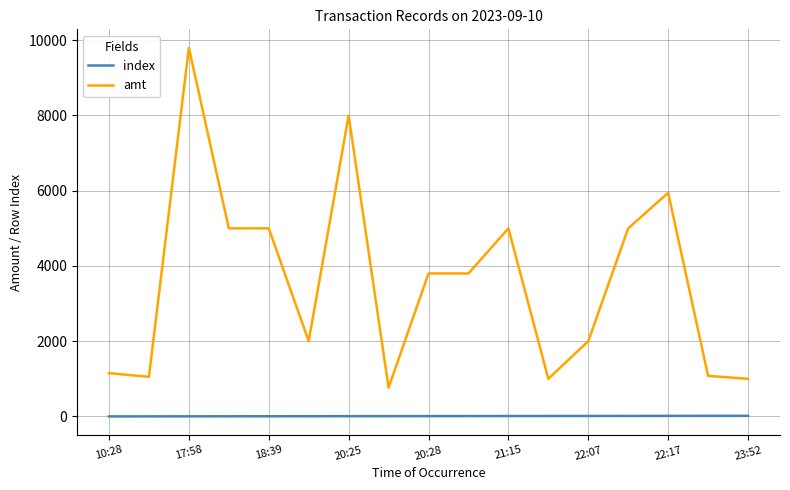

True or false: index and amt intersect in this chart.

False